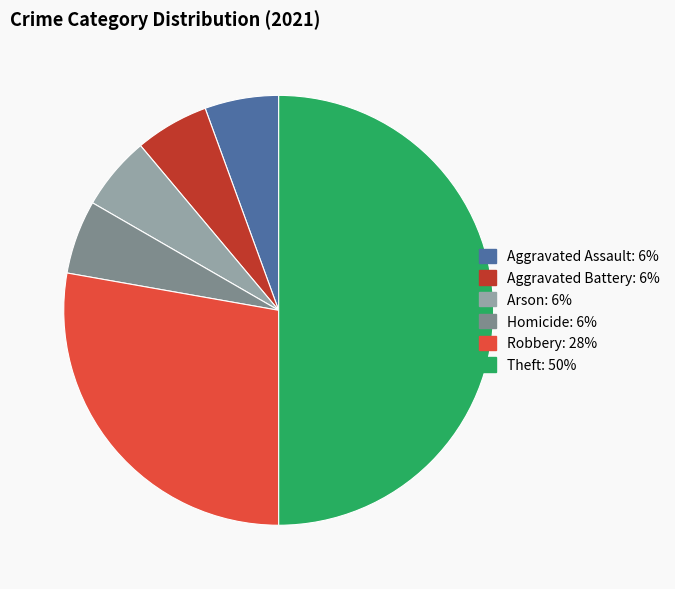

Which slice is the largest?

Theft: 50%